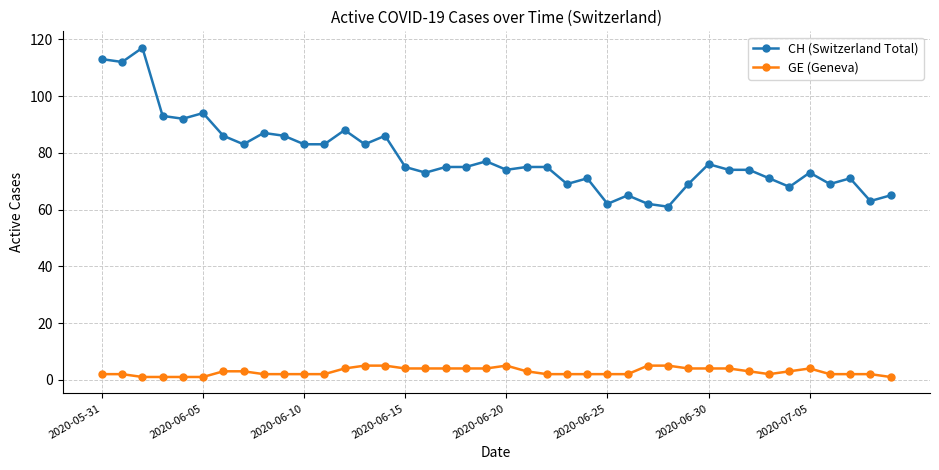

Does the chart have visible grid lines?

Yes